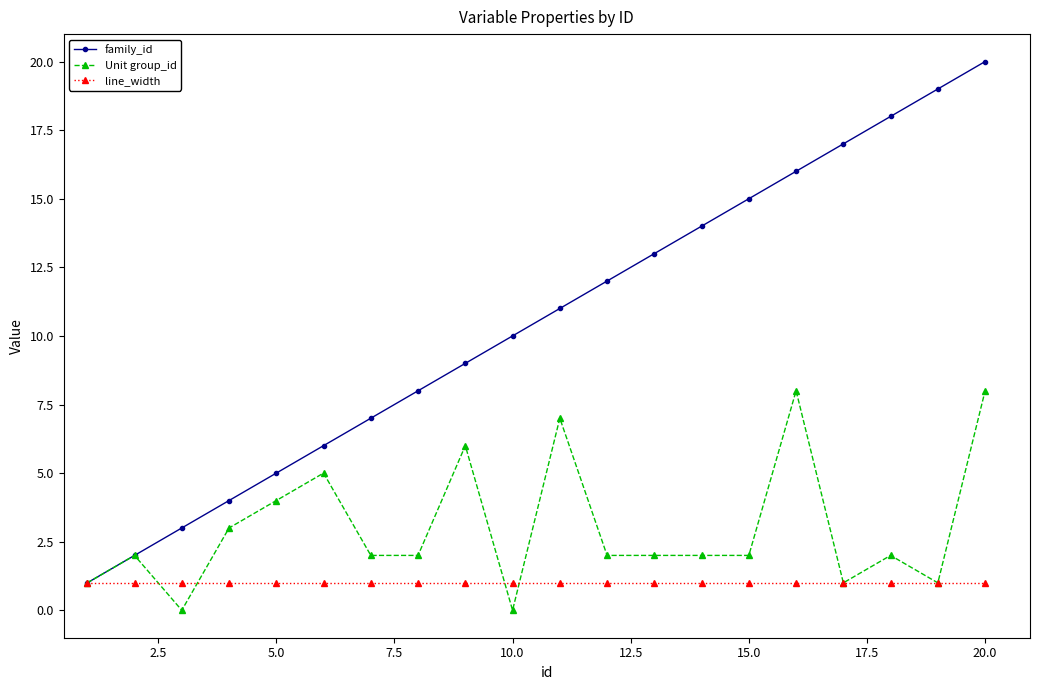

Which series has the widest spread of values?

family_id